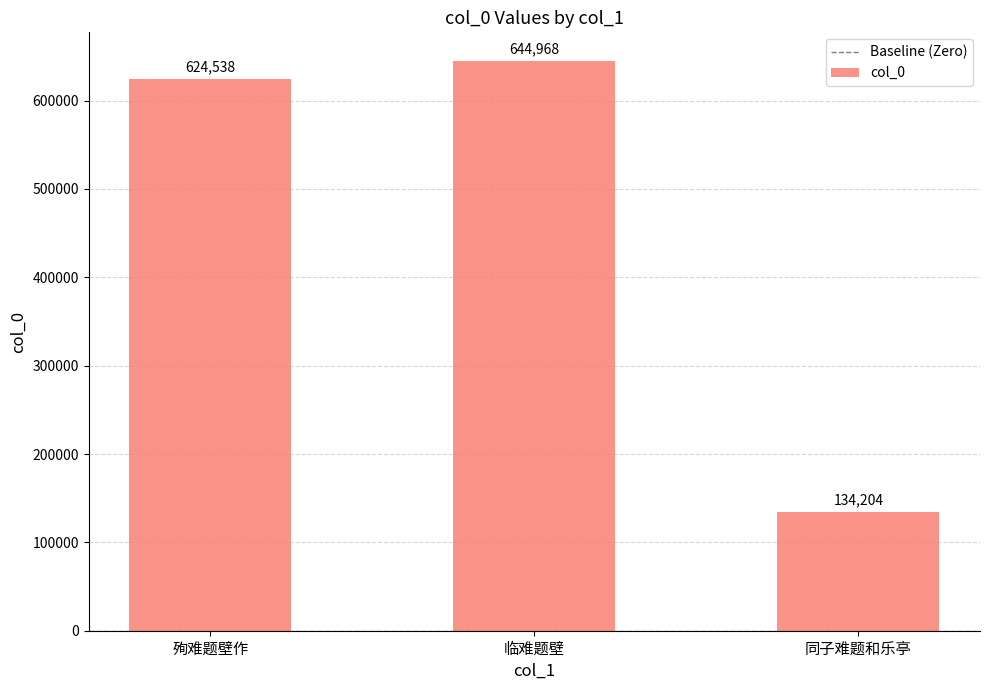

How many bars are there in total?

3